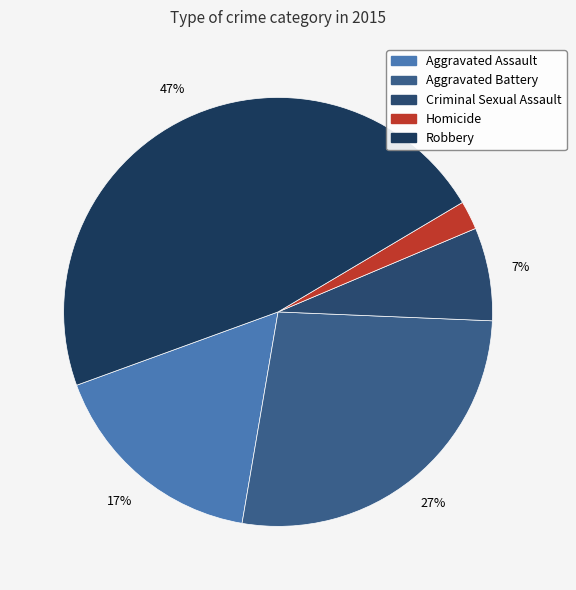

To the nearest percent, what is the average slice percentage?

20%